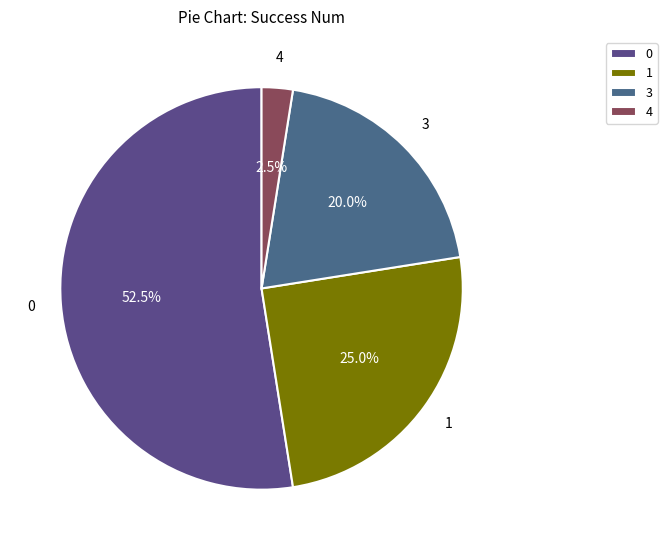

How many slices are in this pie chart?

4